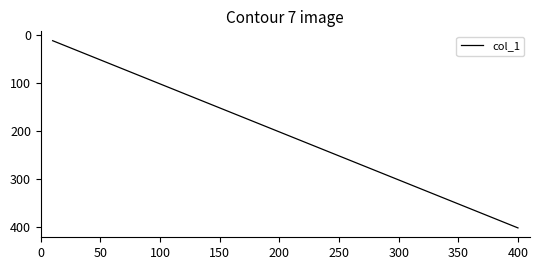

Does the chart display data point markers on the line(s)?

No